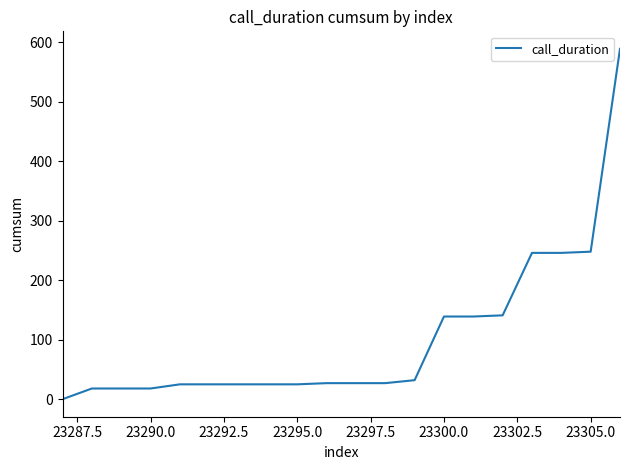

What is the maximum value shown in the chart?

589